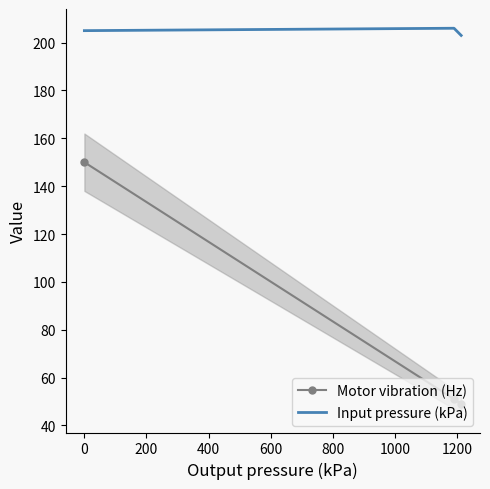

What is the maximum value shown in the chart?

206